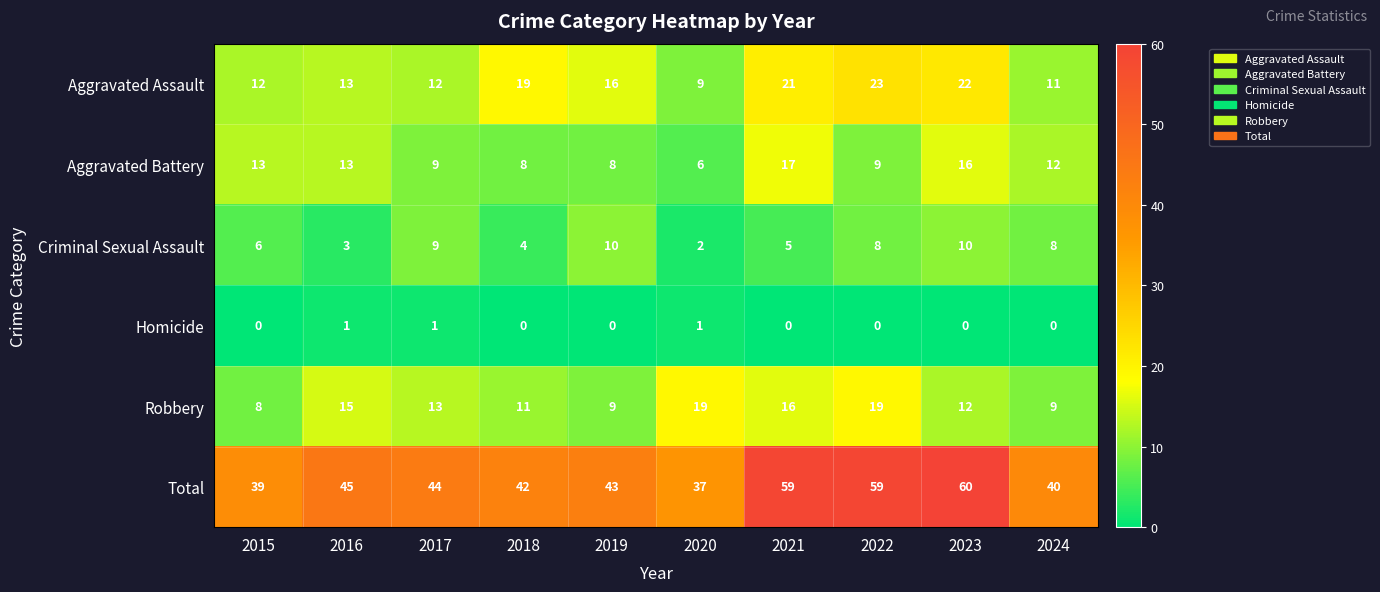

What is the maximum value shown in the chart?

60